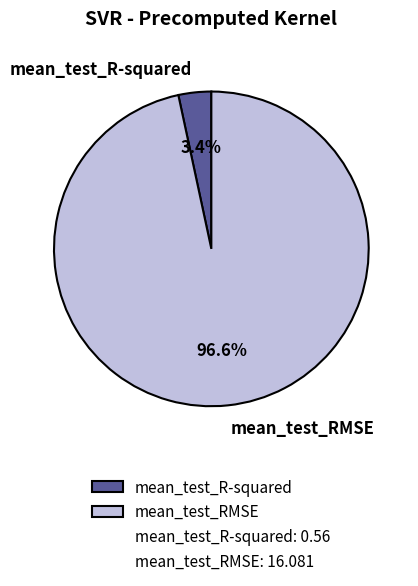

Which slice represents more than half of the pie?

mean_test_RMSE